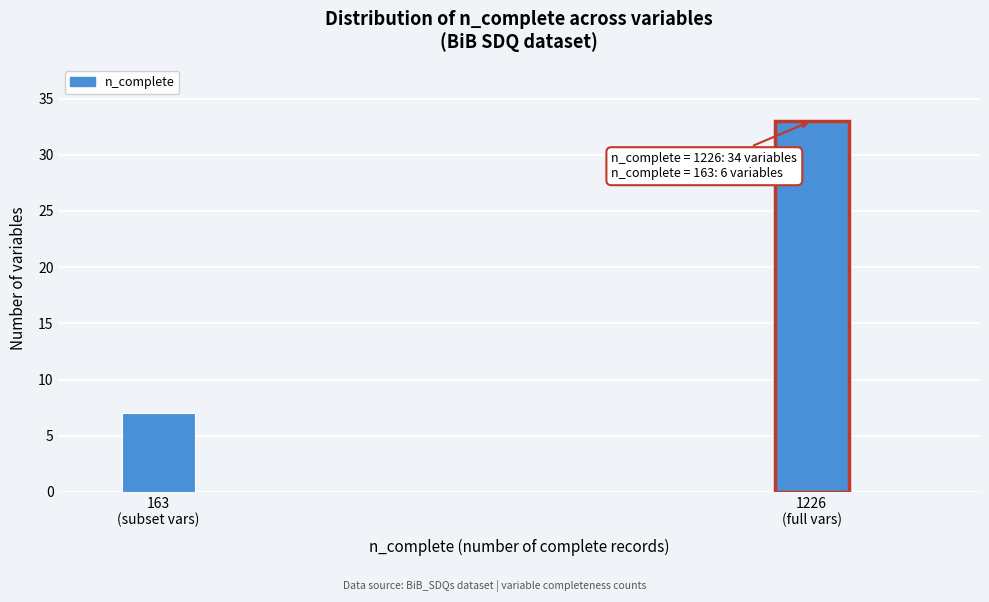

Reading left to right, list all the values displayed in this chart.

7	33